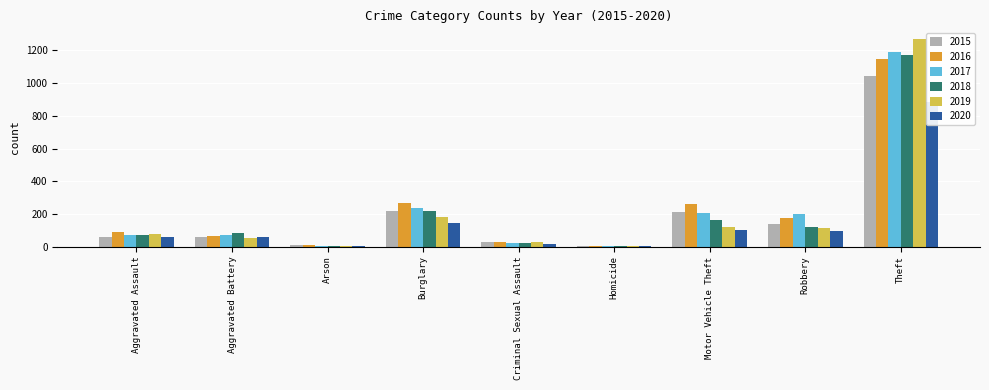

What are all the series names shown in the legend?

2015, 2016, 2017, 2018, 2019, 2020